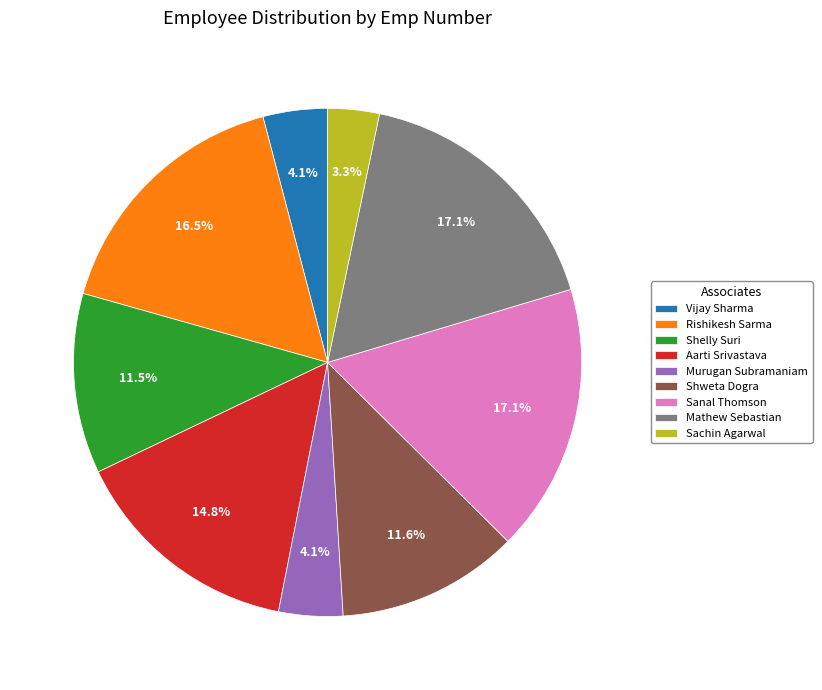

True or false: Murugan Subramaniam accounts for 4% of the total.

True